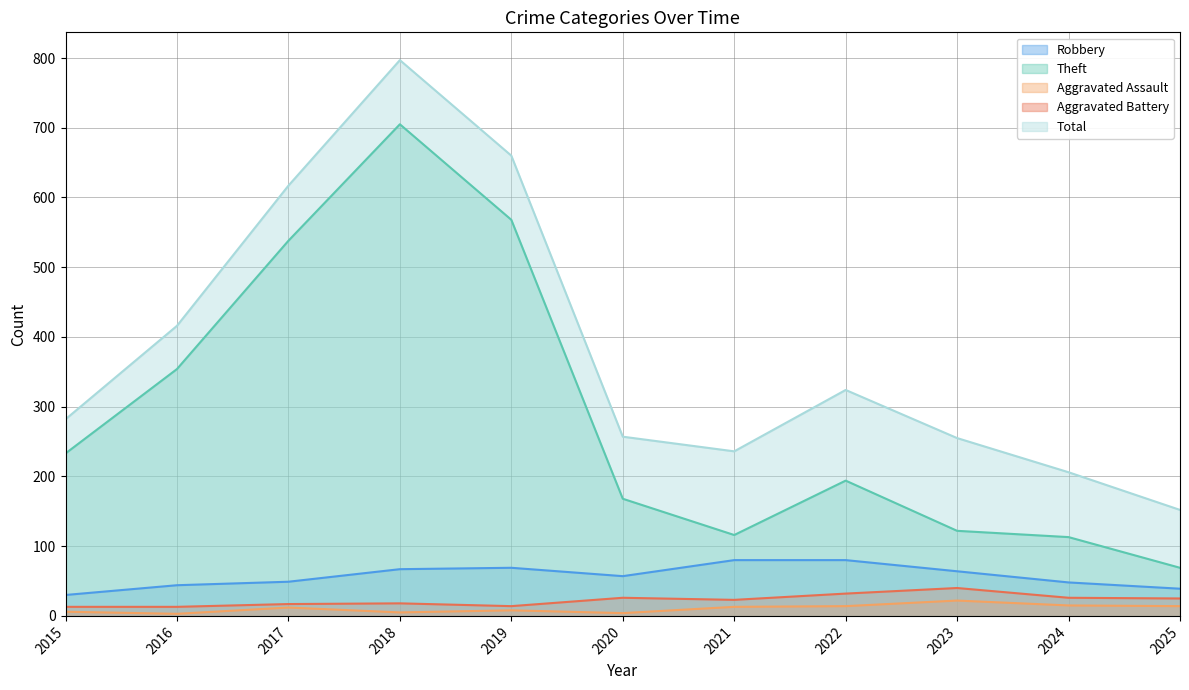

How many lines are shown in the chart?

5